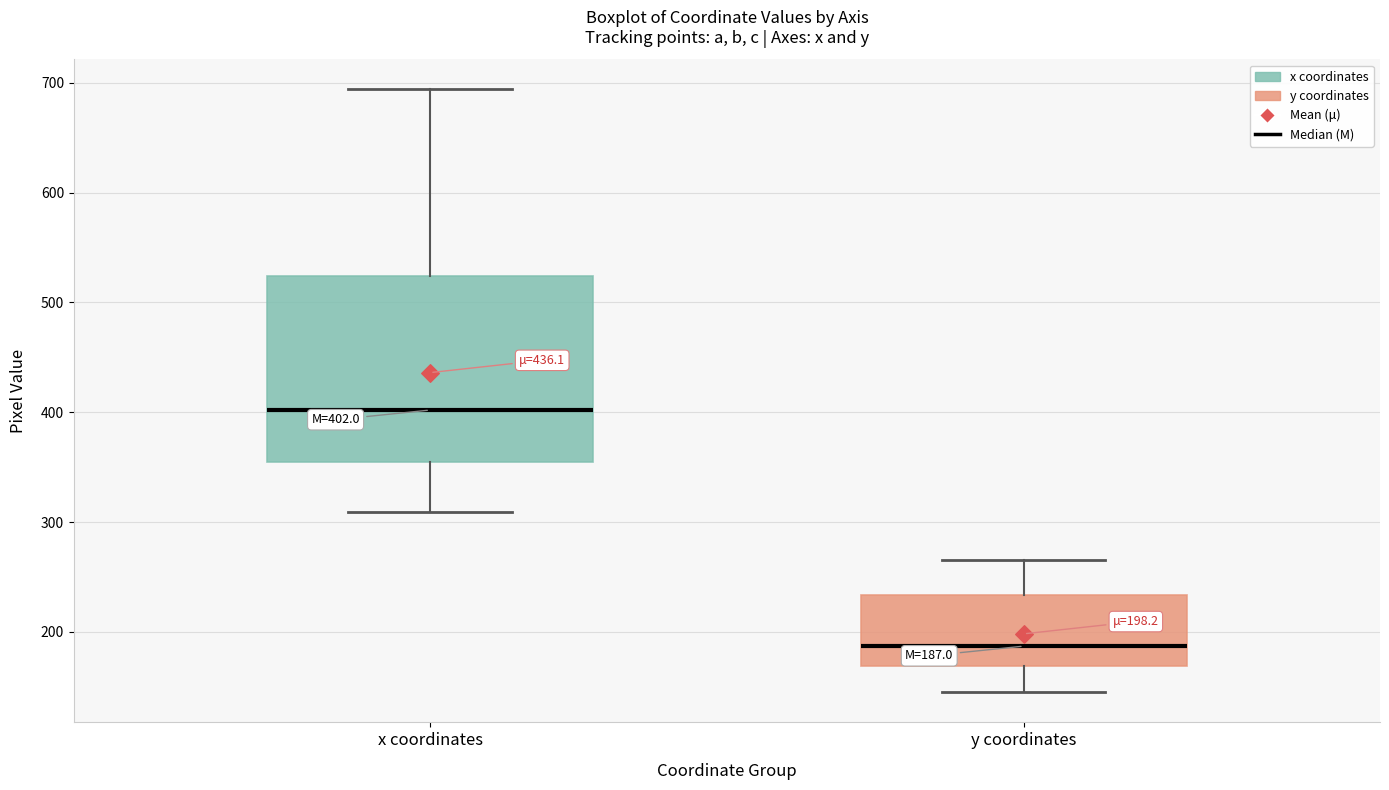

Comparing the boxes themselves (not the whiskers), which one is the tallest?

x coordinates